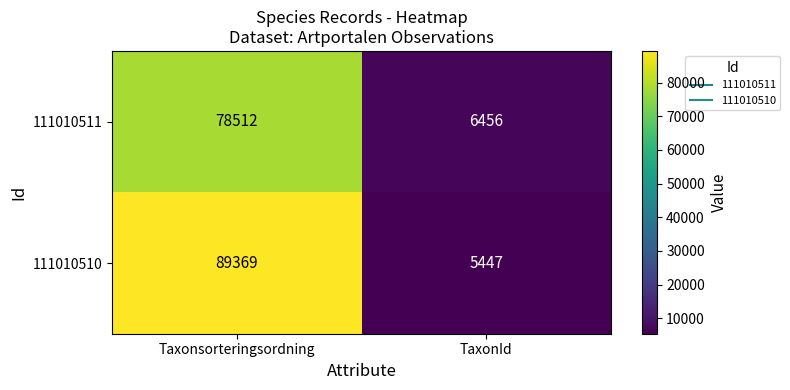

What is the sum of the 111010511 values at Taxonsorteringsordning and TaxonId?

84968